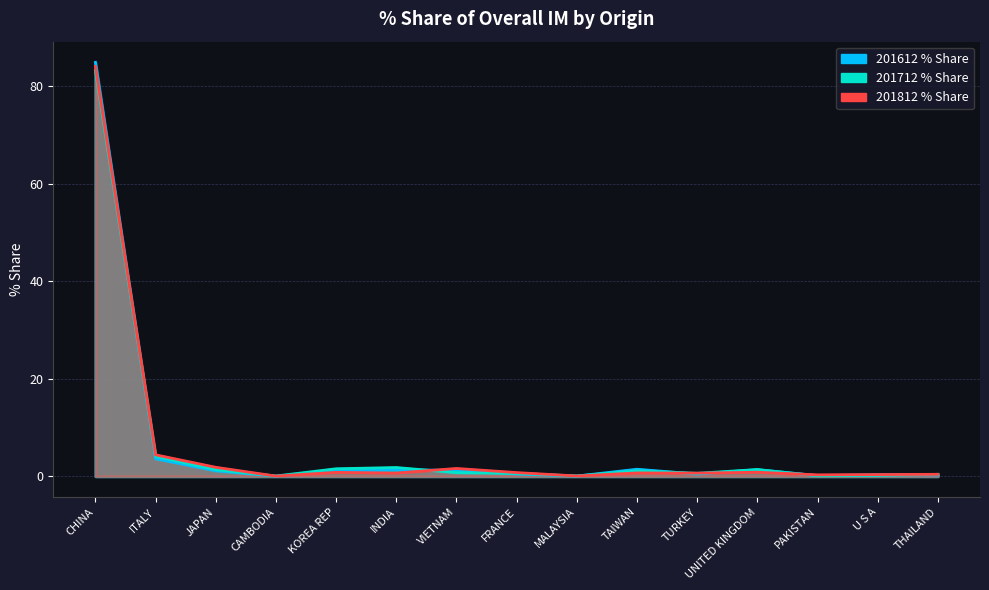

At which label does 201712 reach its minimum?

CAMBODIA